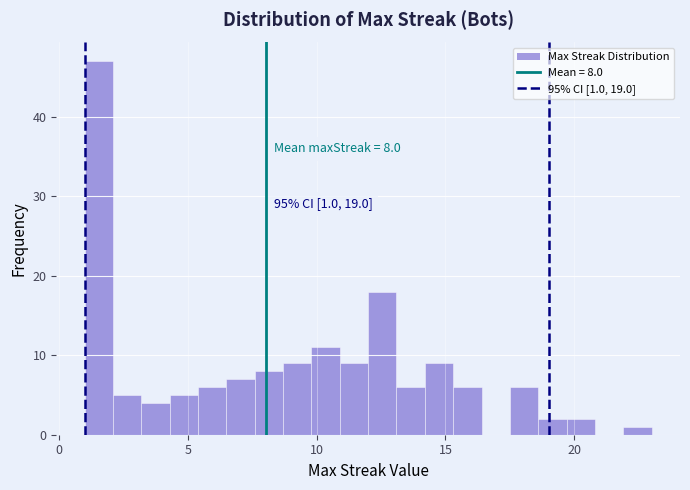

Read against the x-axis, roughly where is the centre of the tallest bar?

1.5